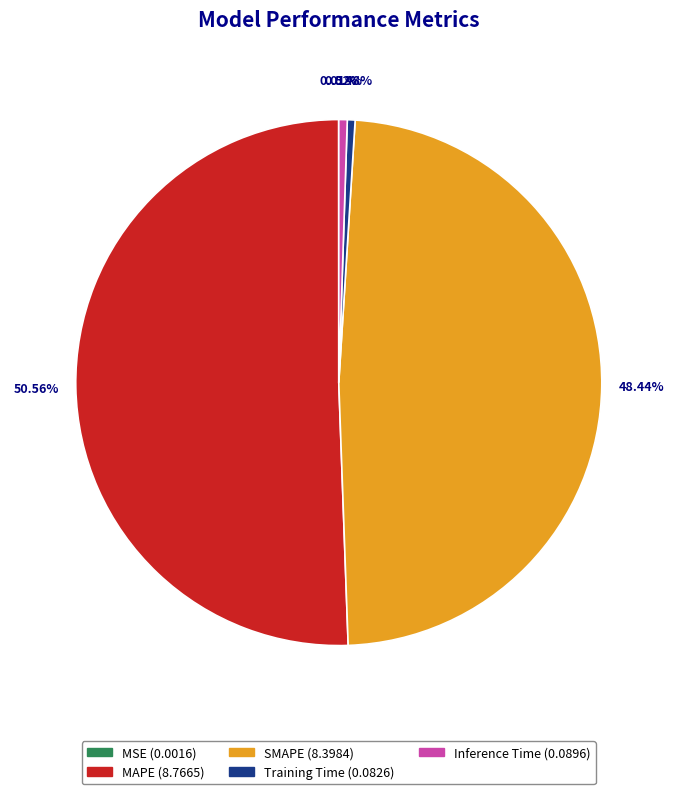

Combined, do Inference Time and Training Time account for over 50%?

No